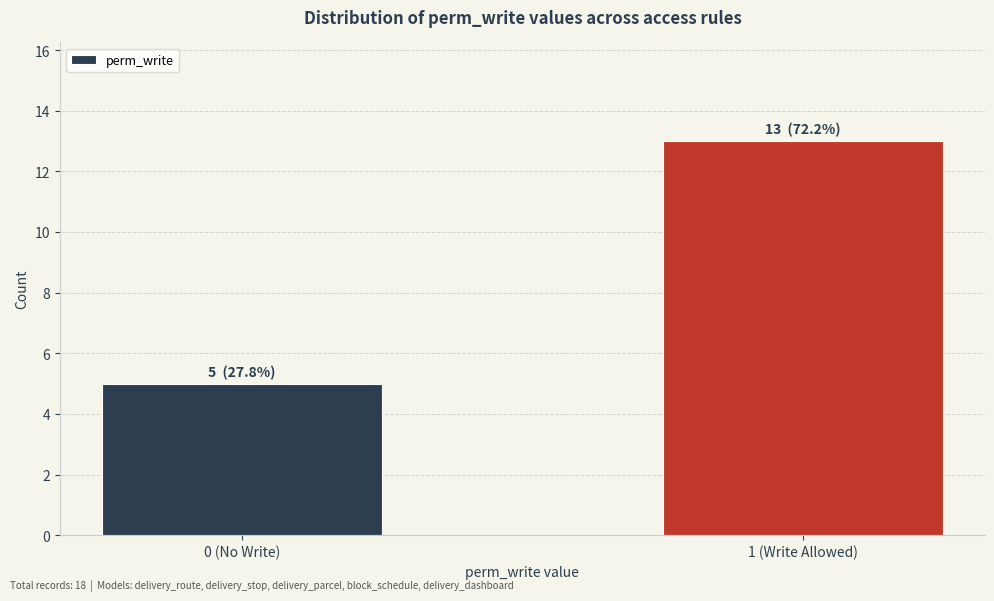

Reading left to right, list all the values displayed in this chart.

5	13